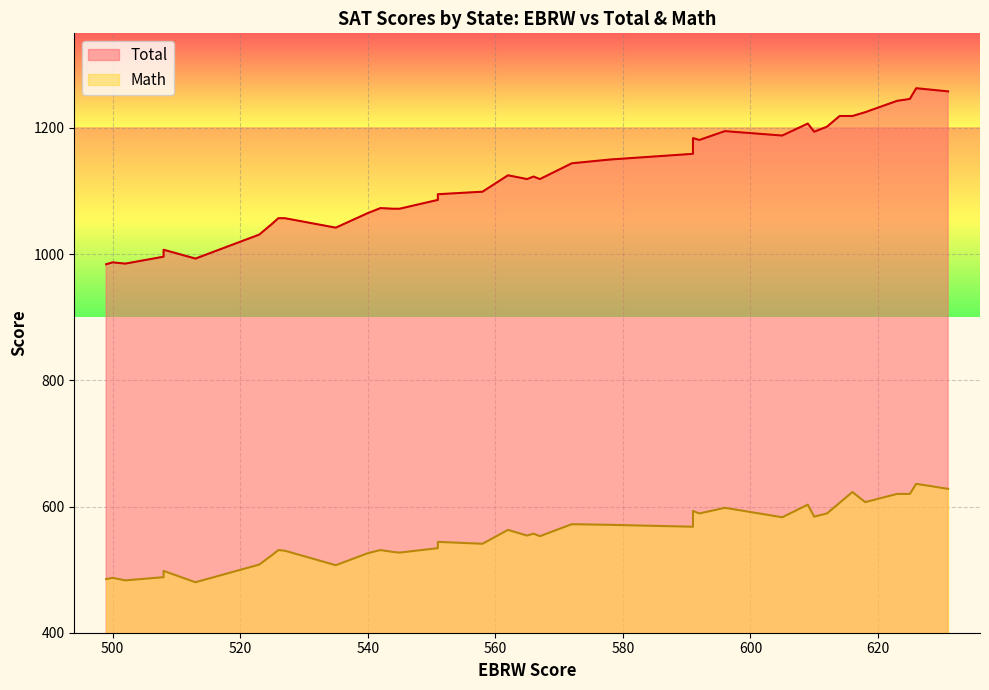

What is the minimum value shown in the chart?

480